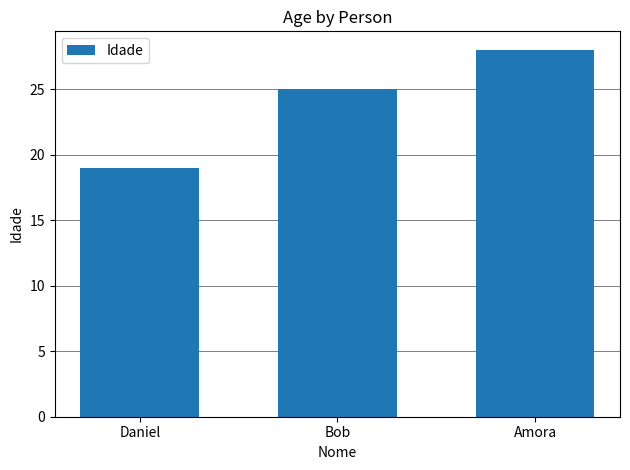

Count the number of categories in the chart.

3